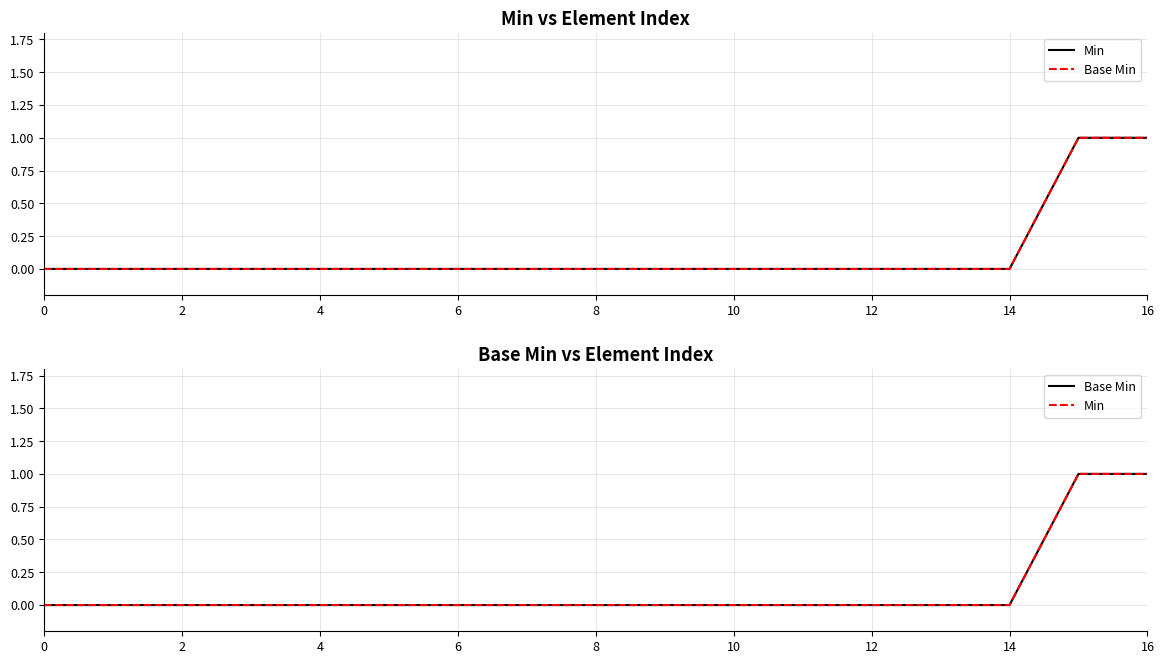

How many values in Min are above zero?

2